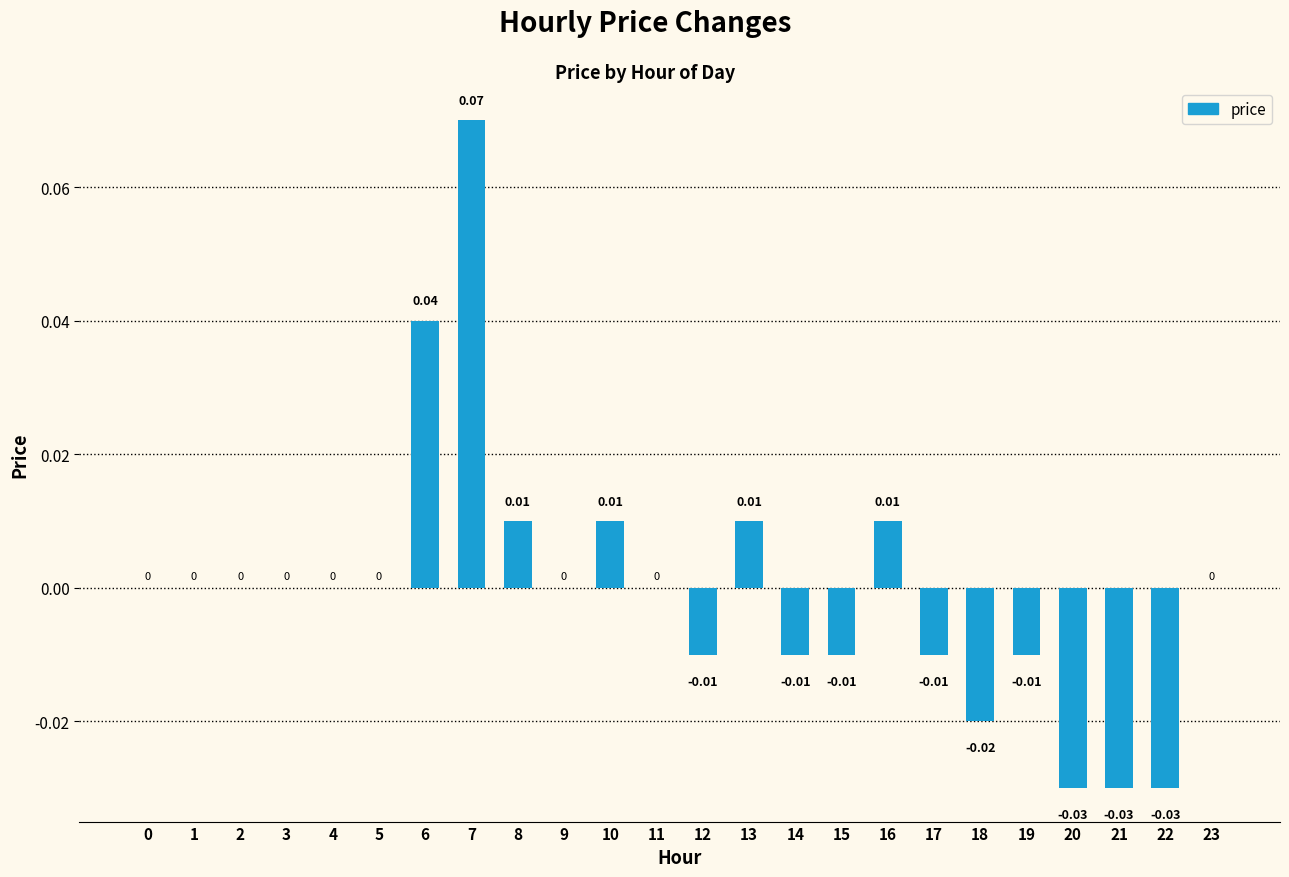

Between 16 and 14, which is larger?

16